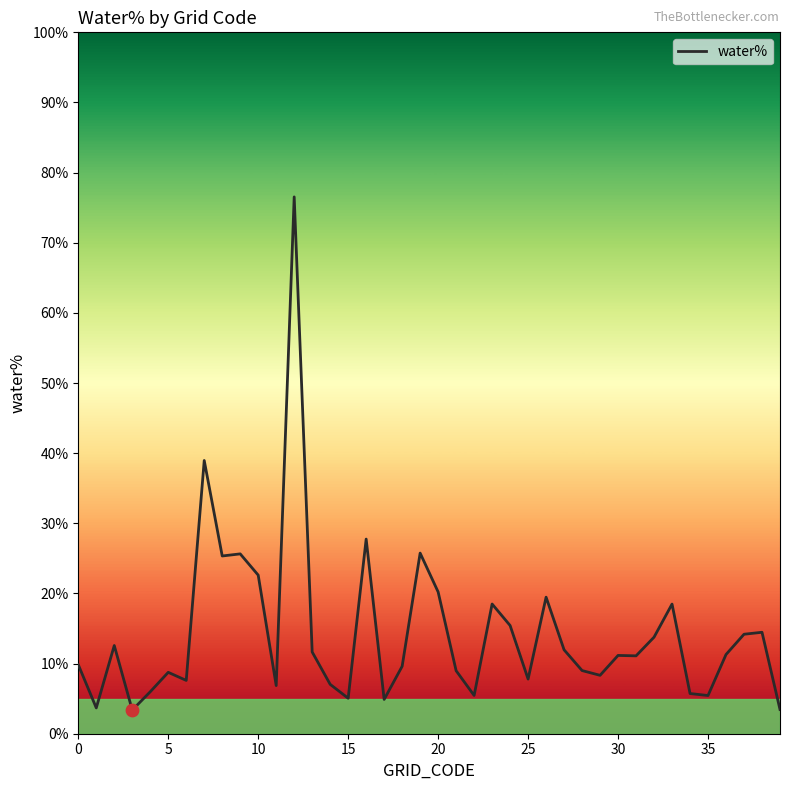

What is the greatest value displayed?

76.5